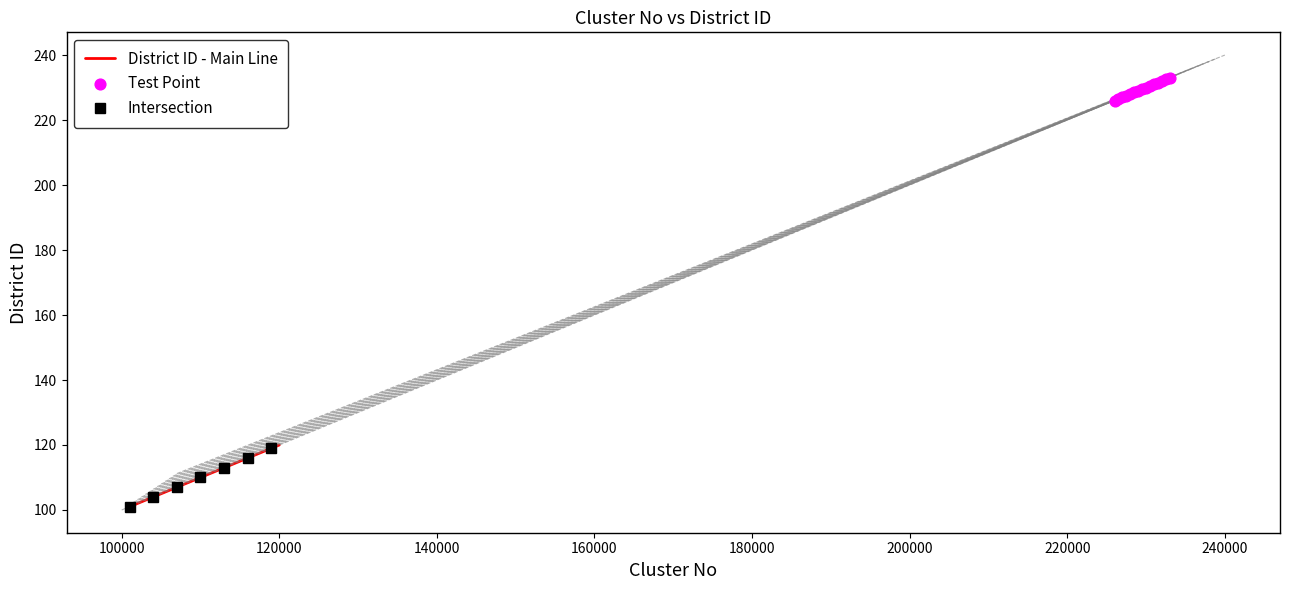

What is the minimum value for District ID - Main Line?

101